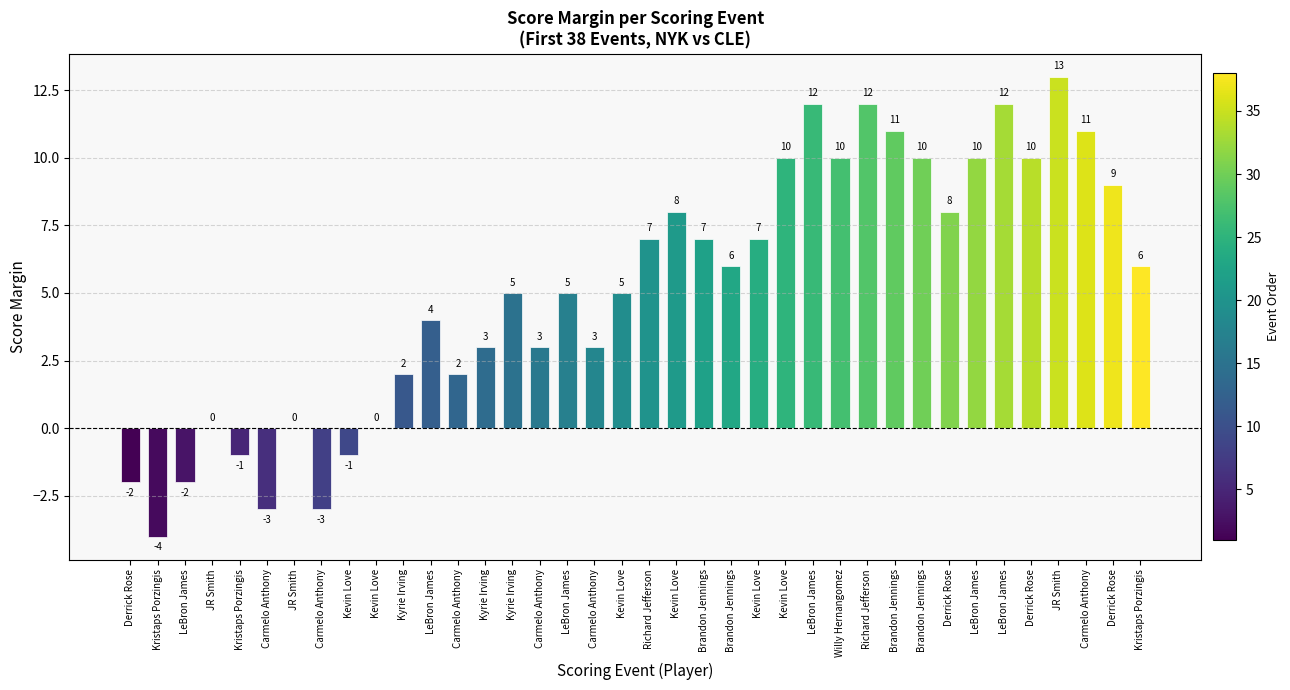

Reading left to right, list all the values displayed in this chart.

Derrick Rose=-2	Kristaps Porzingis=-4	LeBron James=-2	JR Smith=0	Kristaps Porzingis=-1	Carmelo Anthony=-3	JR Smith=0	Carmelo Anthony=-3	Kevin Love=-1	Kevin Love=0	Kyrie Irving=2	LeBron James=4	Carmelo Anthony=2	Kyrie Irving=3	Kyrie Irving=5	Carmelo Anthony=3	LeBron James=5	Carmelo Anthony=3	Kevin Love=5	Richard Jefferson=7	Kevin Love=8	Brandon Jennings=7	Brandon Jennings=6	Kevin Love=7	Kevin Love=10	LeBron James=12	Willy Hernangomez=10	Richard Jefferson=12	Brandon Jennings=11	Brandon Jennings=10	Derrick Rose=8	LeBron James=10	LeBron James=12	Derrick Rose=10	JR Smith=13	Carmelo Anthony=11	Derrick Rose=9	Kristaps Porzingis=6